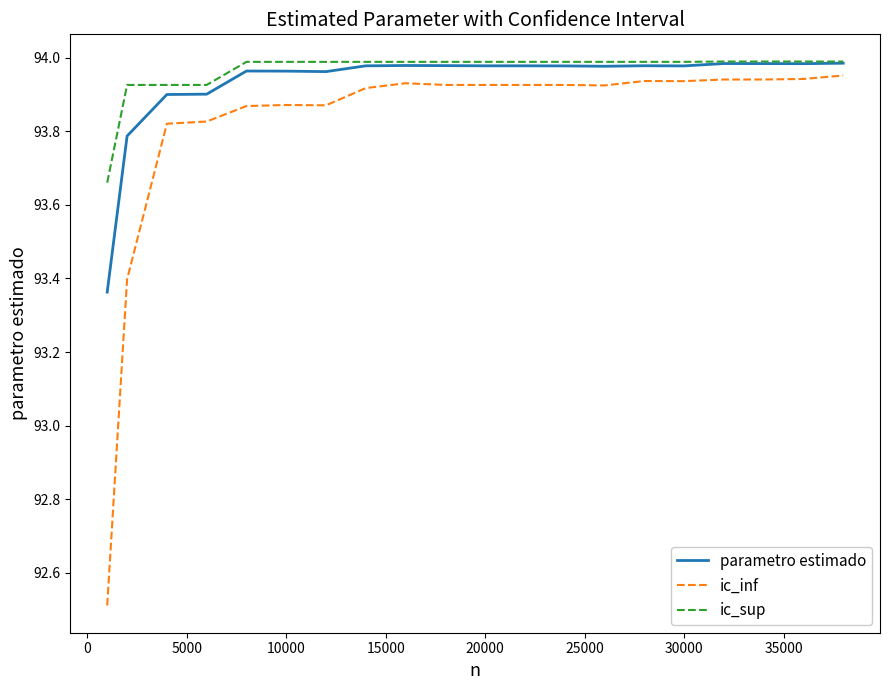

What is the minimum value shown in the chart?

92.5